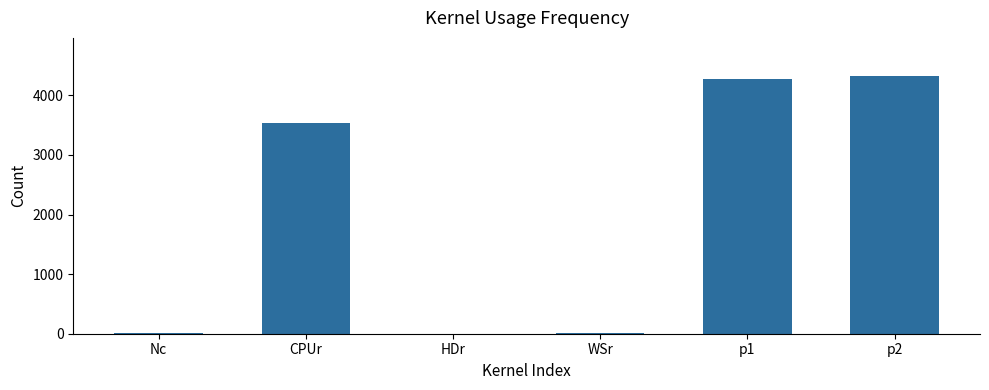

How many values exceed 3535?

3